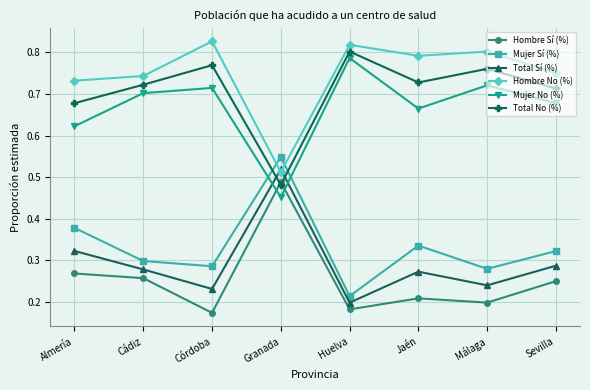

Which category has the lowest value in the Mujer No (%) series?

Granada